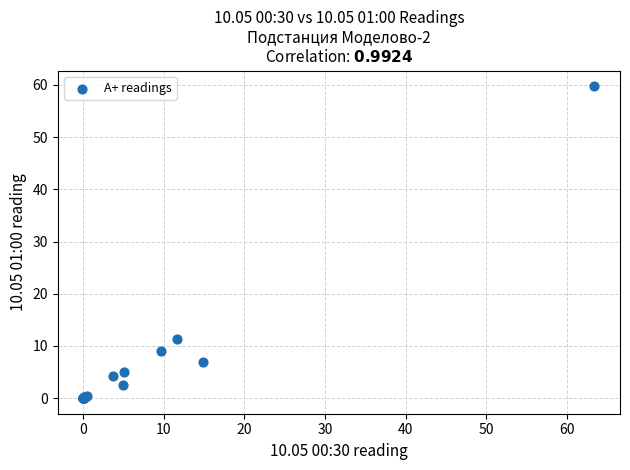

What Y value in the scatter plot is closest to 29?

11.4